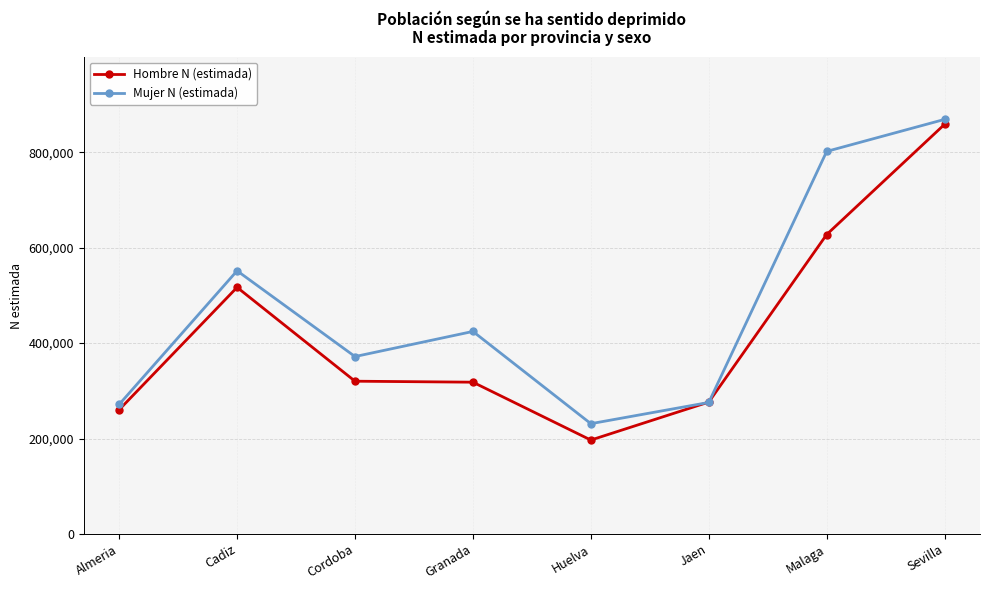

Rank the series at Cadiz from highest to lowest value.

Mujer N (estimada), Hombre N (estimada)